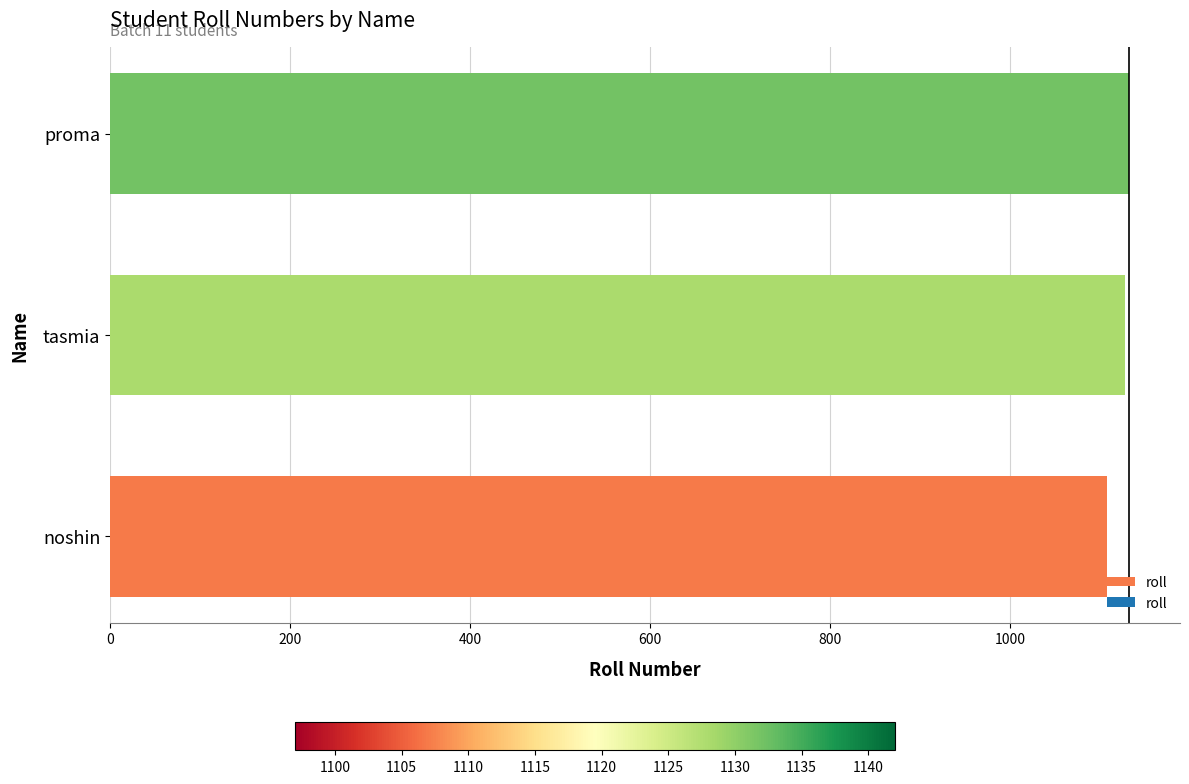

At which label is the value closest to 1119?

tasmia